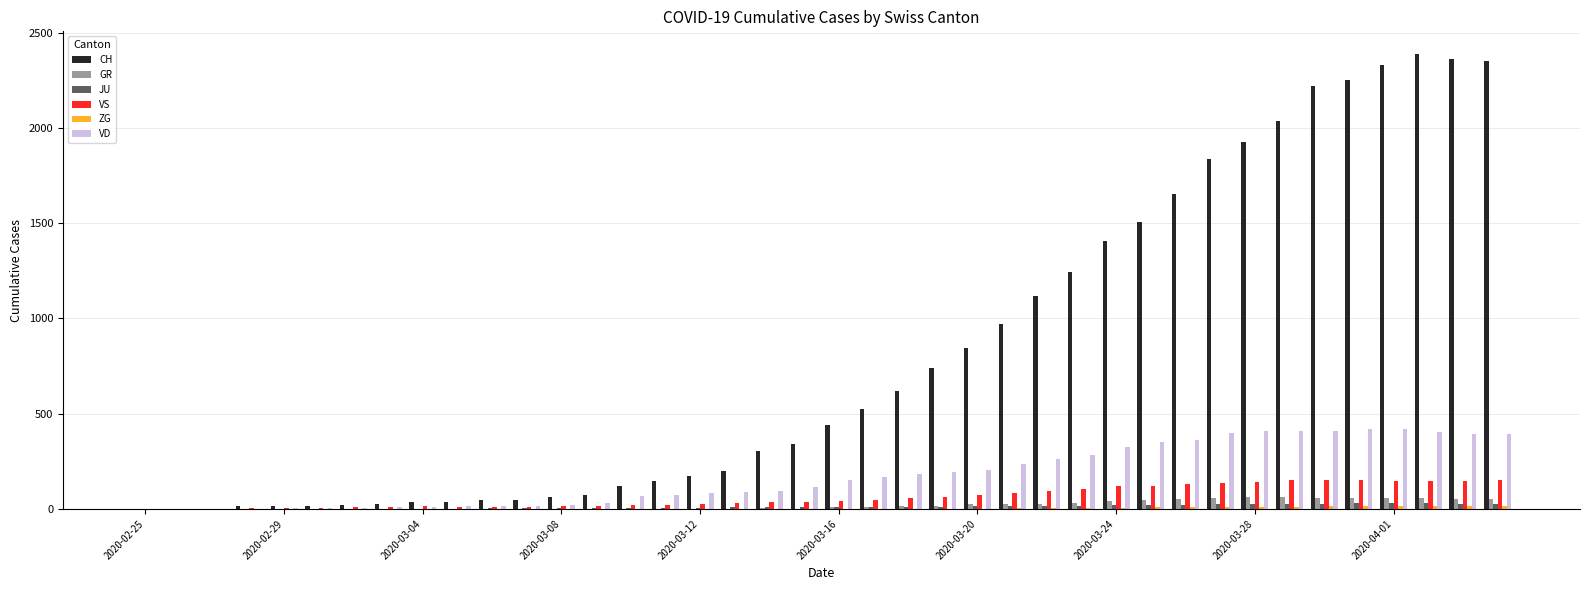

What is the greatest value displayed?

2387